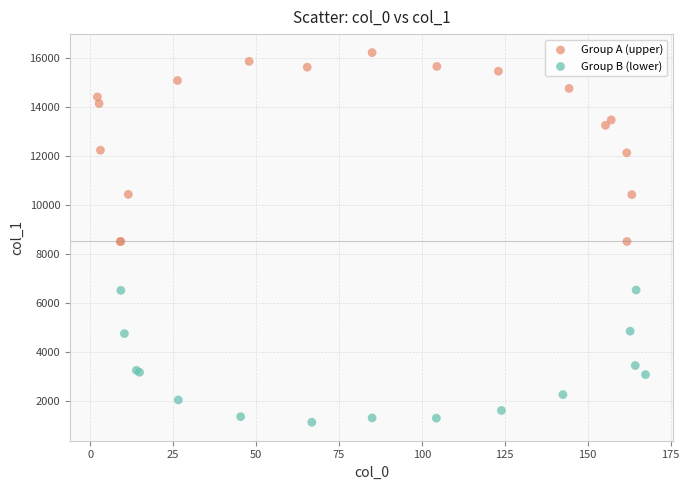

Which series contains the highest Y value?

Group A (upper)